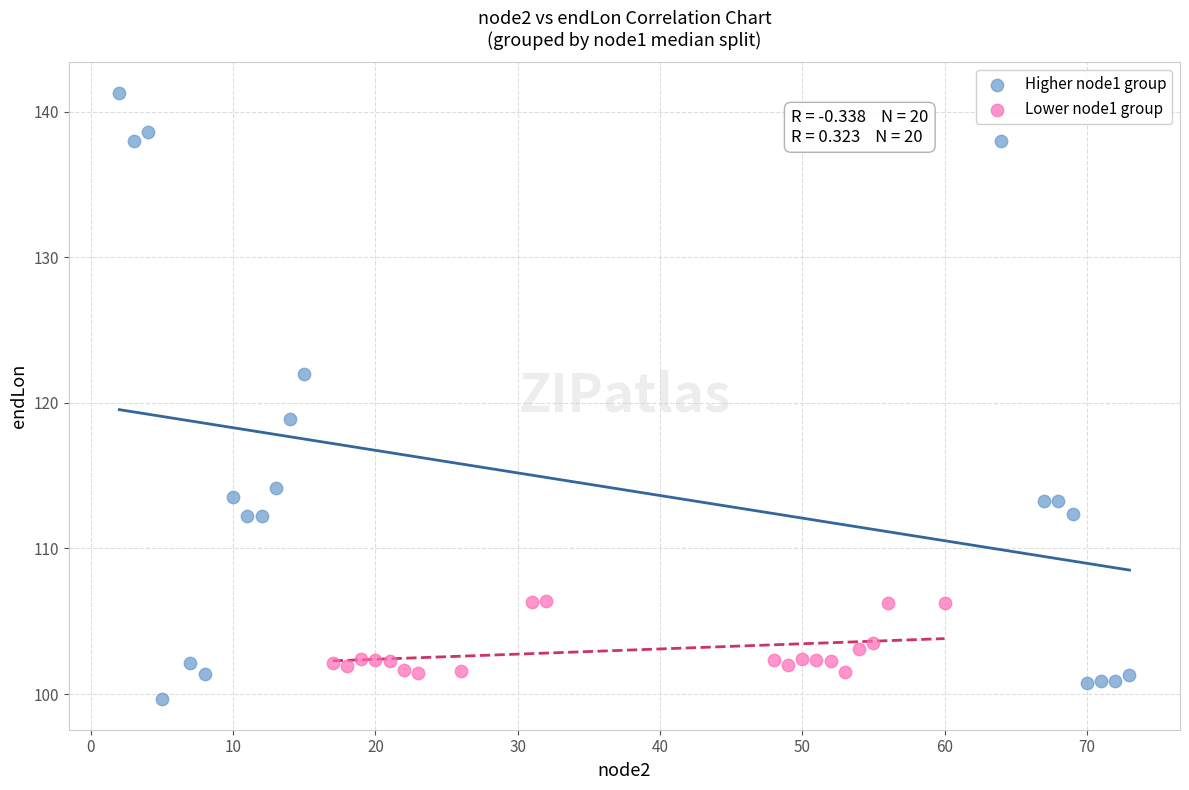

Which series has the largest Y range (max minus min)?

Higher node1 group